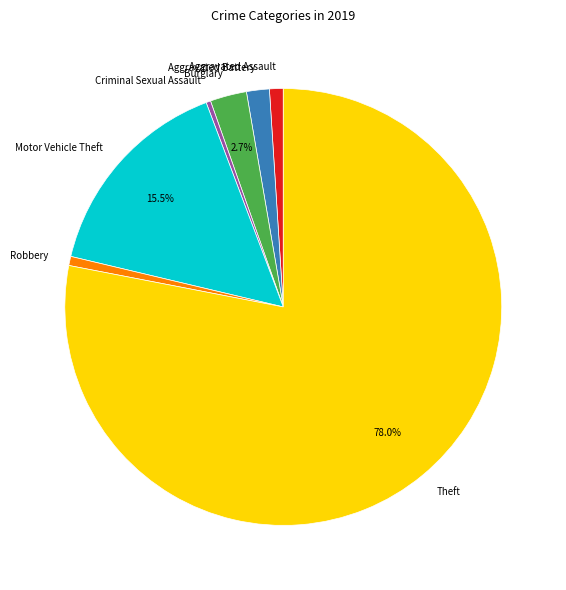

True or false: Aggravated Assault accounts for 1% of the total.

True